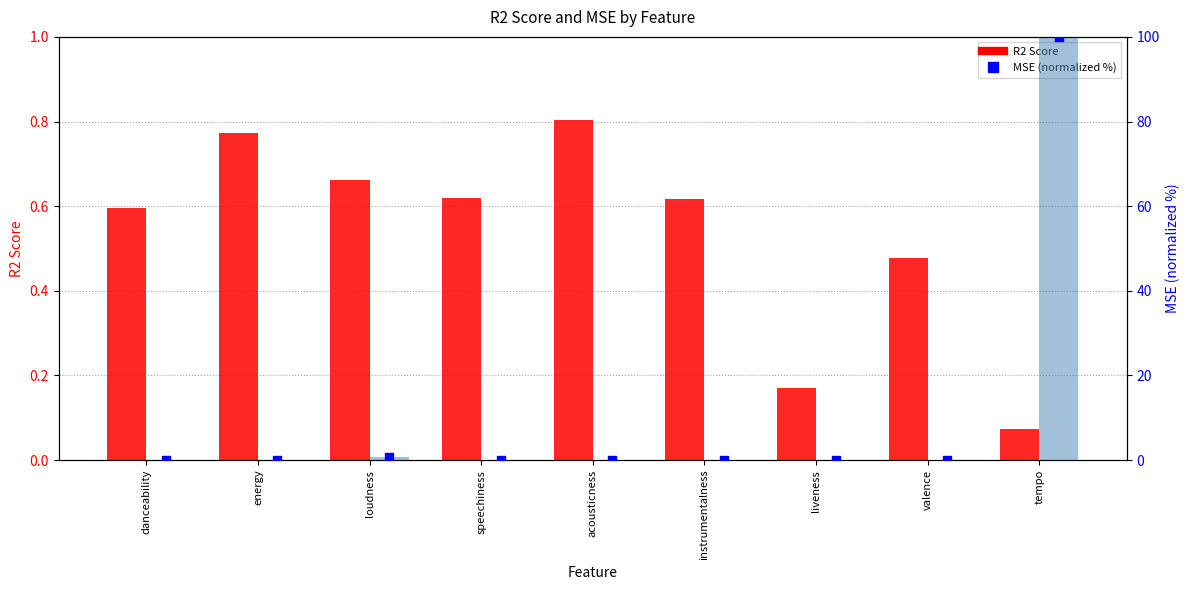

Is the value of R2 Score at acousticness greater than the value of MSE (normalized %) at acousticness?

Yes